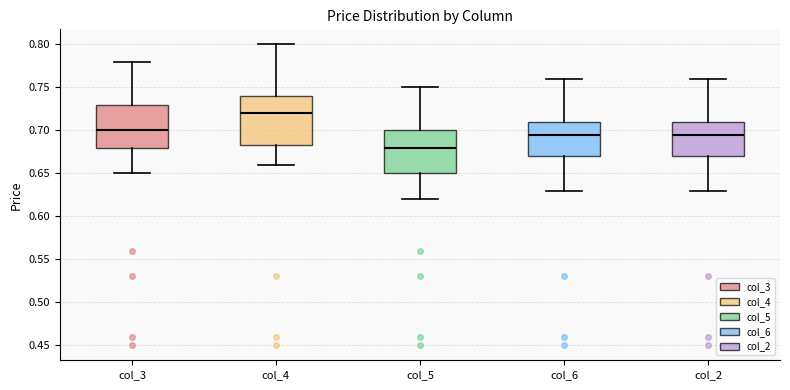

Comparing the boxes themselves (not the whiskers), which one is the tallest?

col_4